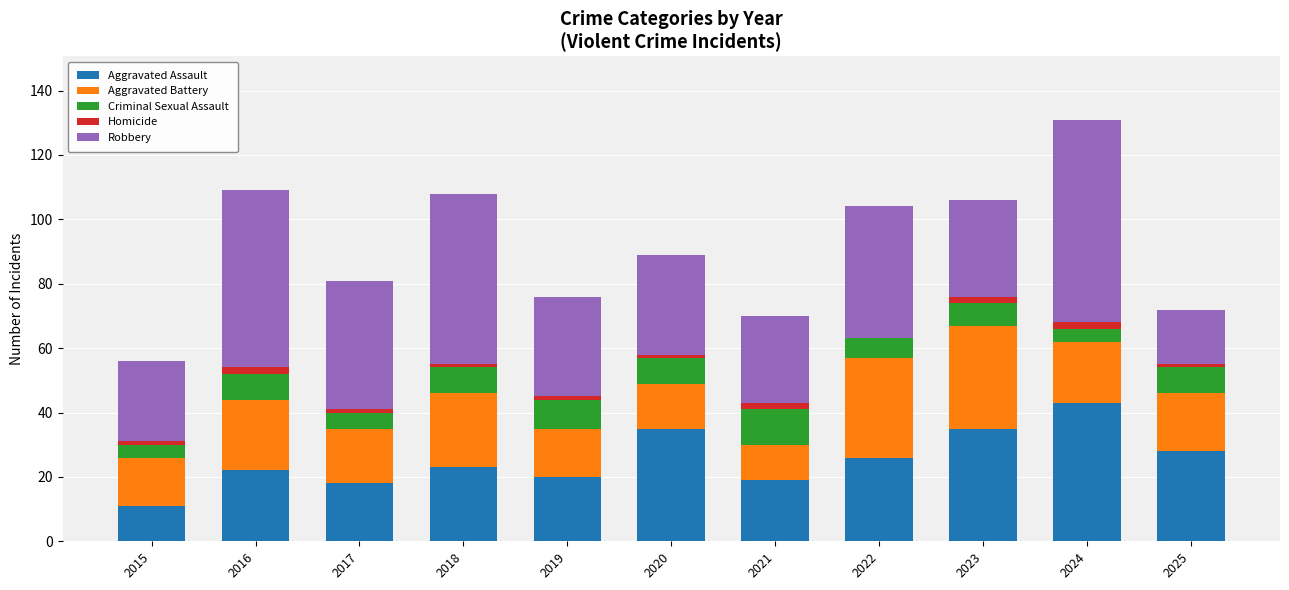

At which category is the sum across all series the highest?

2024